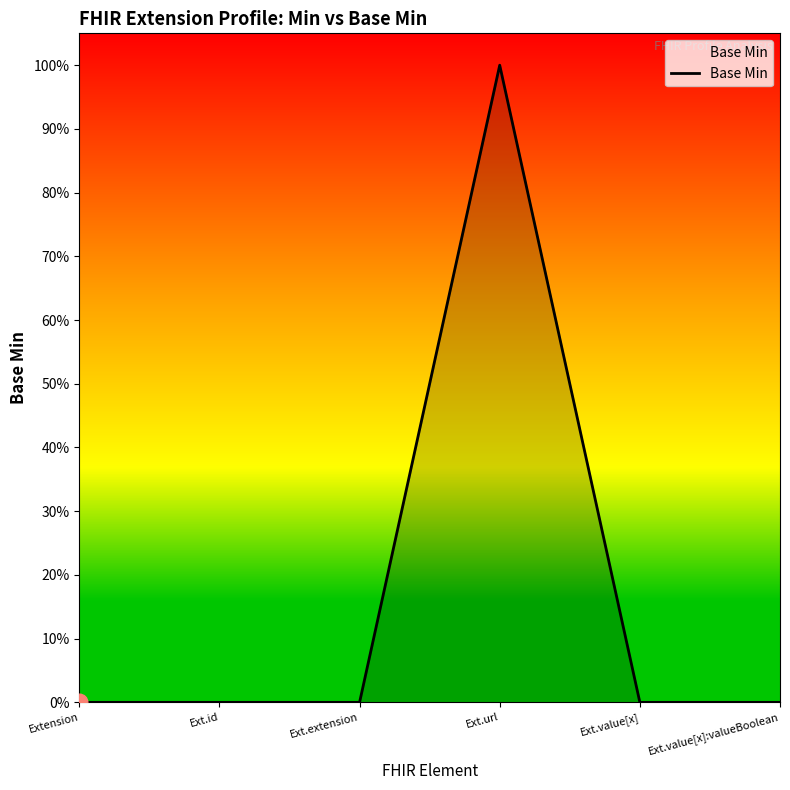

Does the chart have visible grid lines?

No